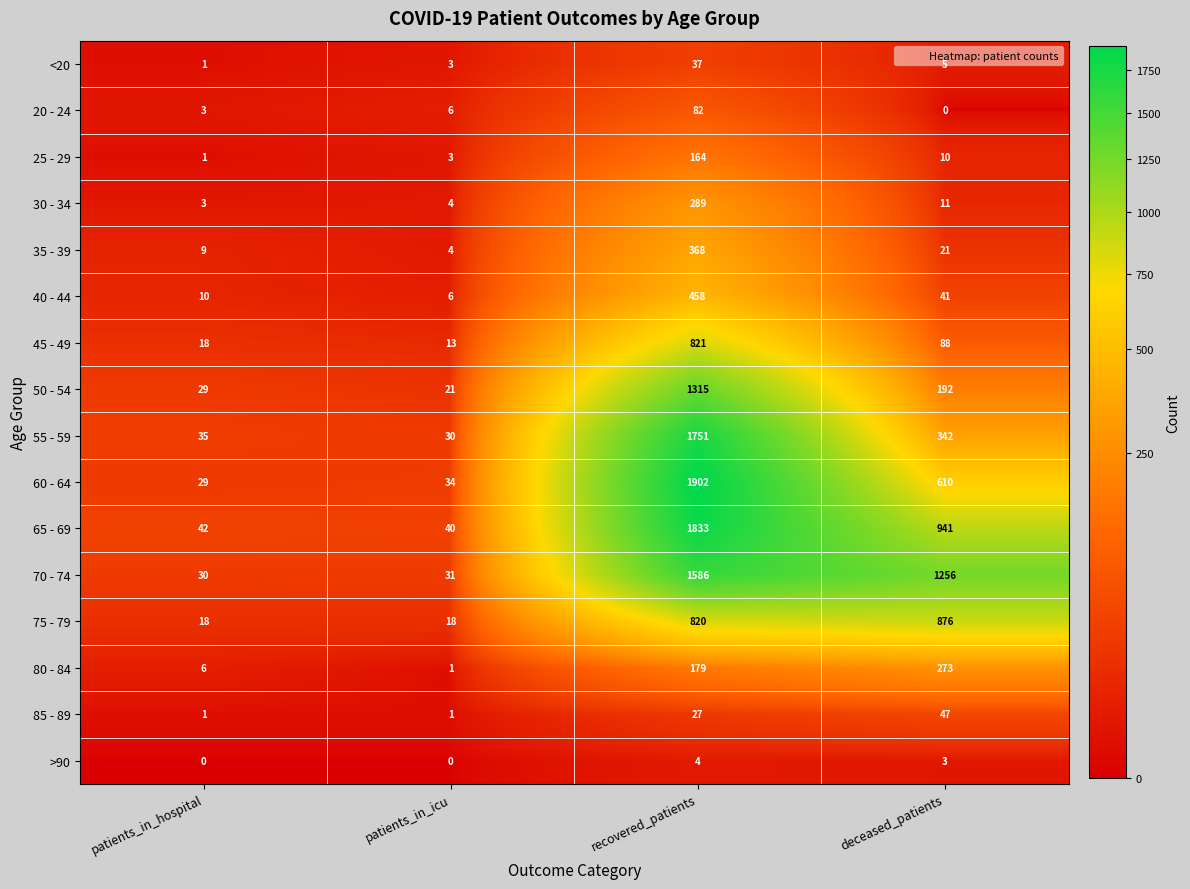

The 75 - 79 series shows 876 at deceased_patients. True or false?

True